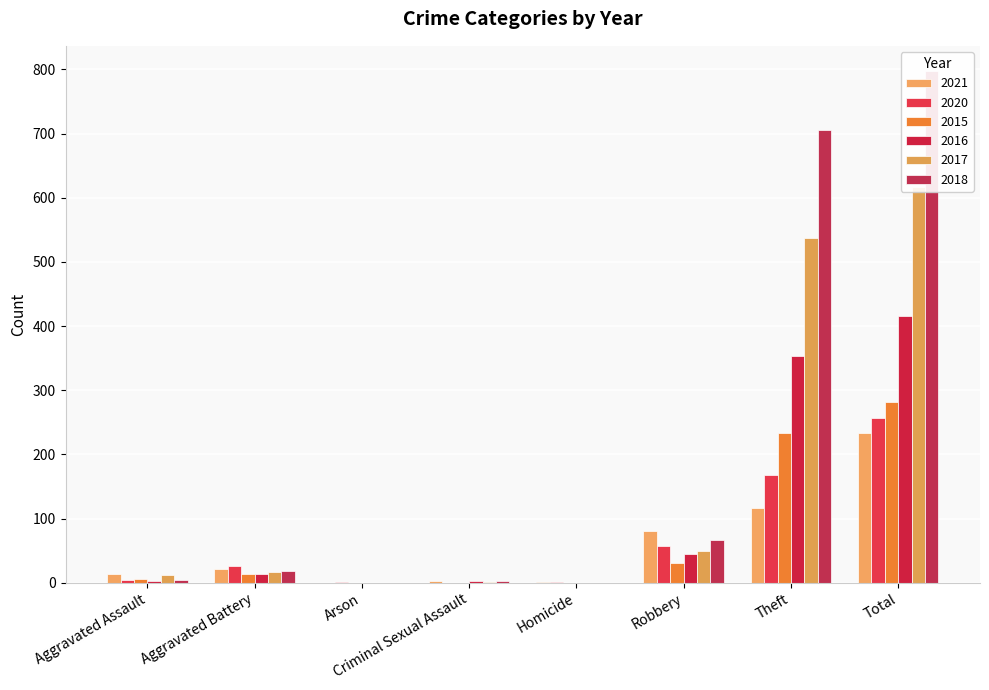

What is the label of the 1st bar from the right?

Total